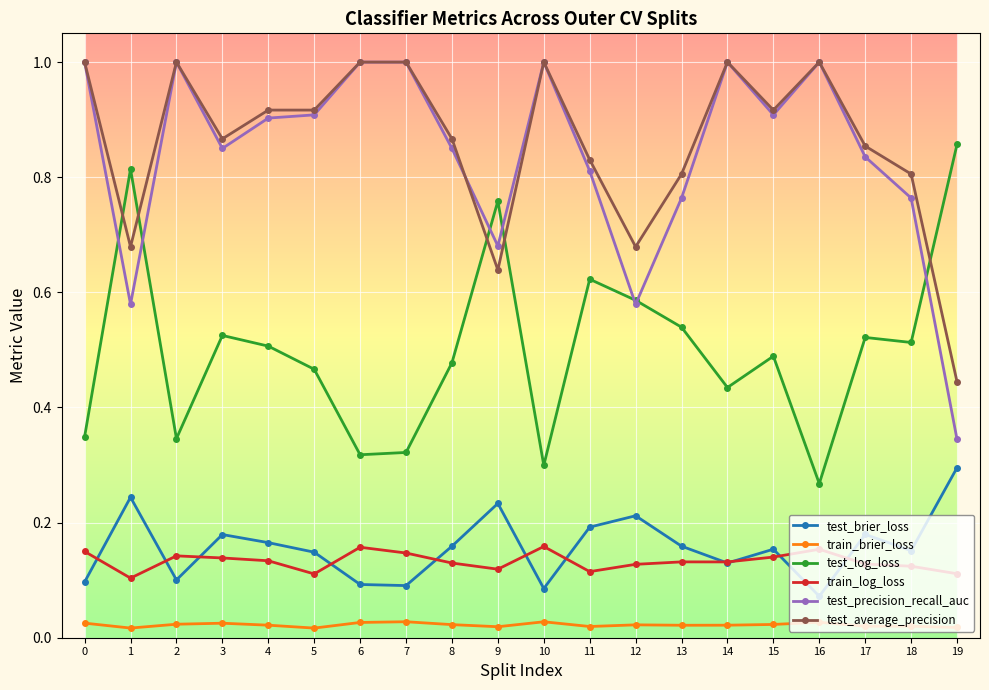

Which series has the widest spread of values?

test_precision_recall_auc